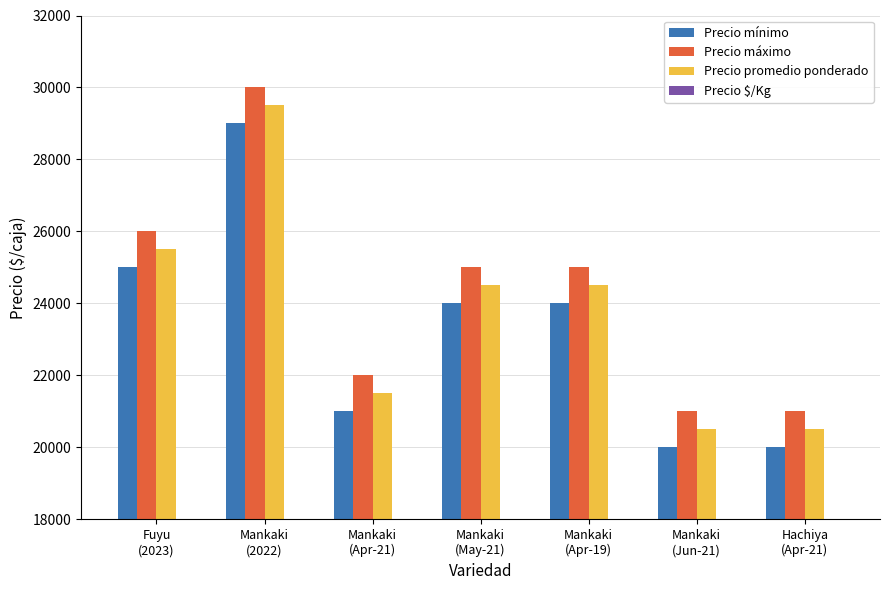

The value of Precio promedio ponderado at Mankaki
(Apr-21) is 11408. True or false?

False